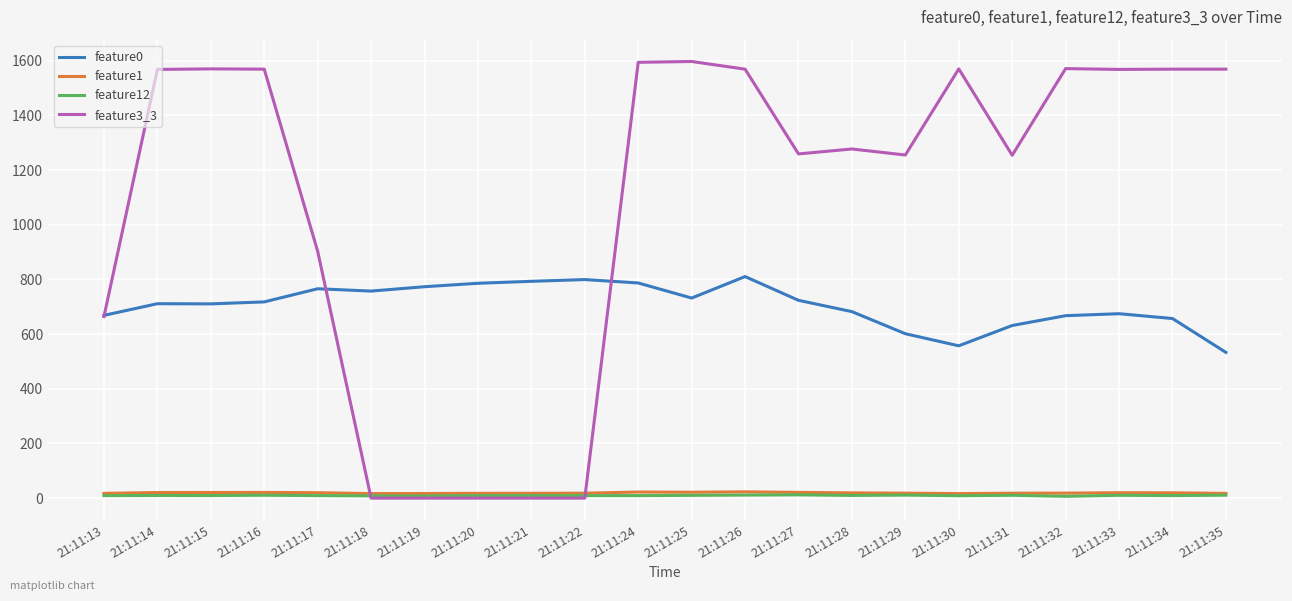

The feature0 series shows 1213.3 at 21:11:25. True or false?

False